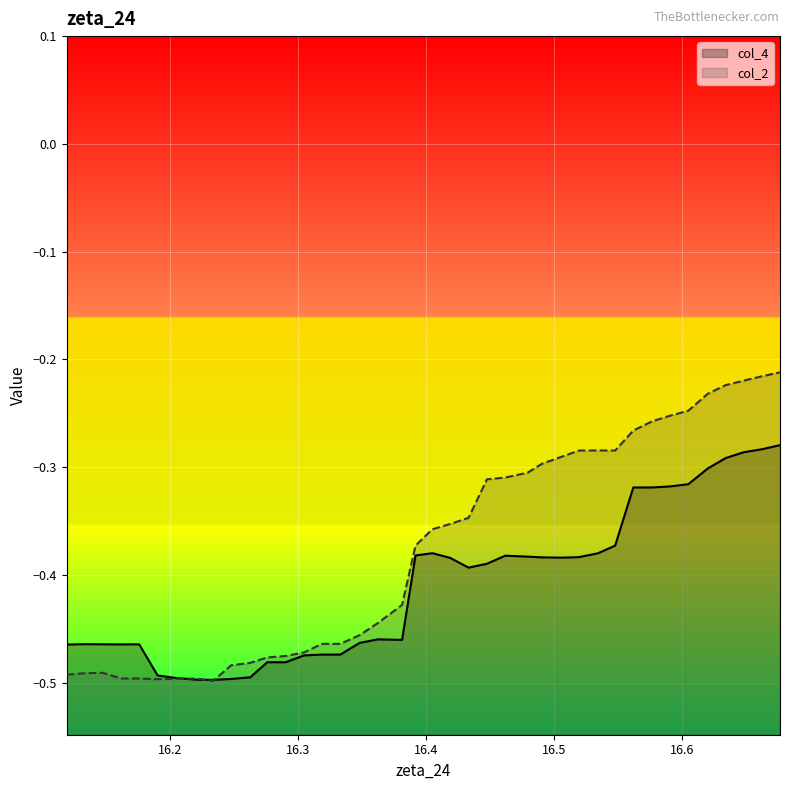

How many intersections are there between col_4 and col_2?

3